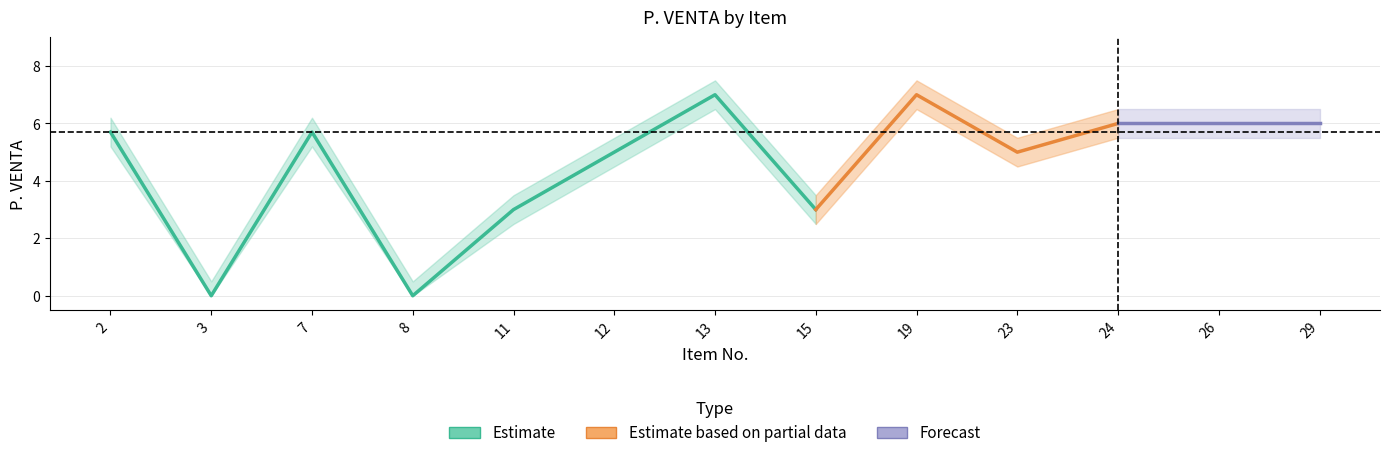

Is it true that P. VENTA upper equals 5.5 at 23?

True